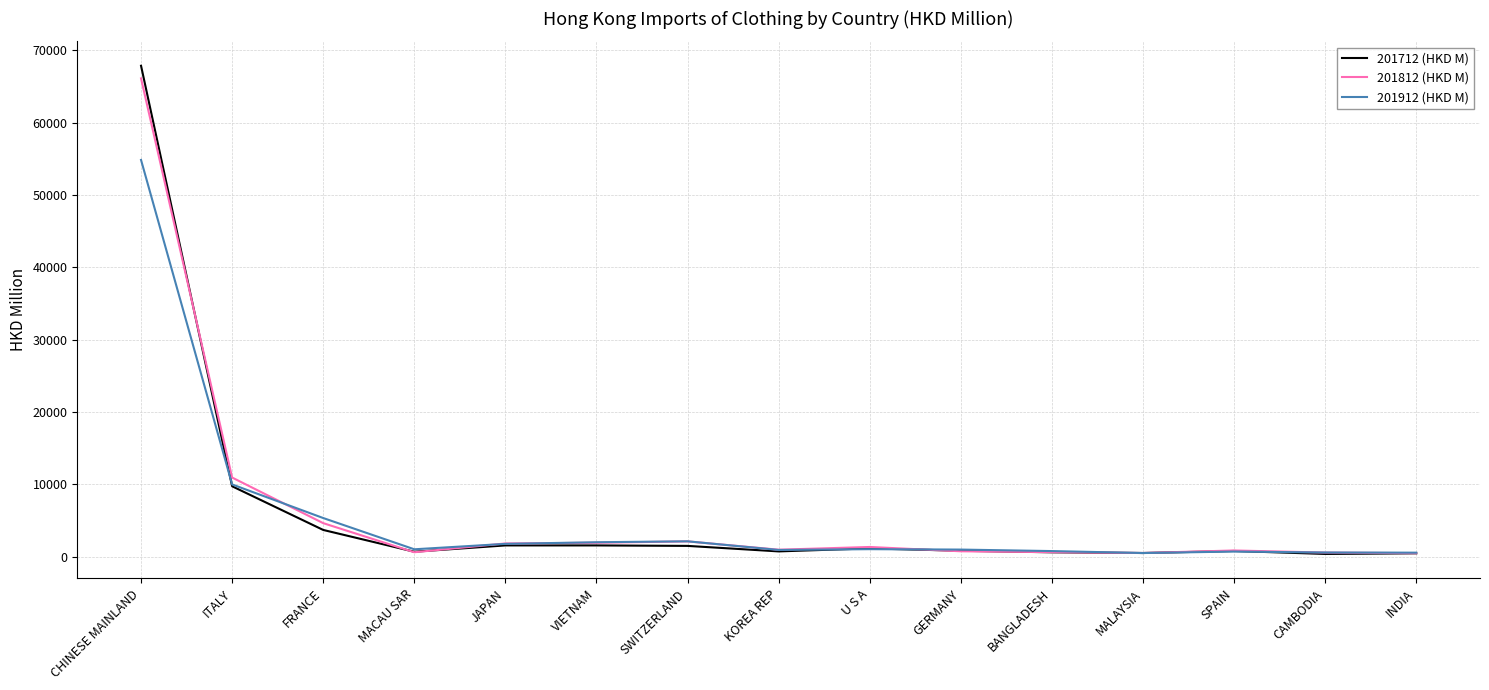

List the series in order of their peak value, lowest first.

201912 (HKD M), 201812 (HKD M), 201712 (HKD M)